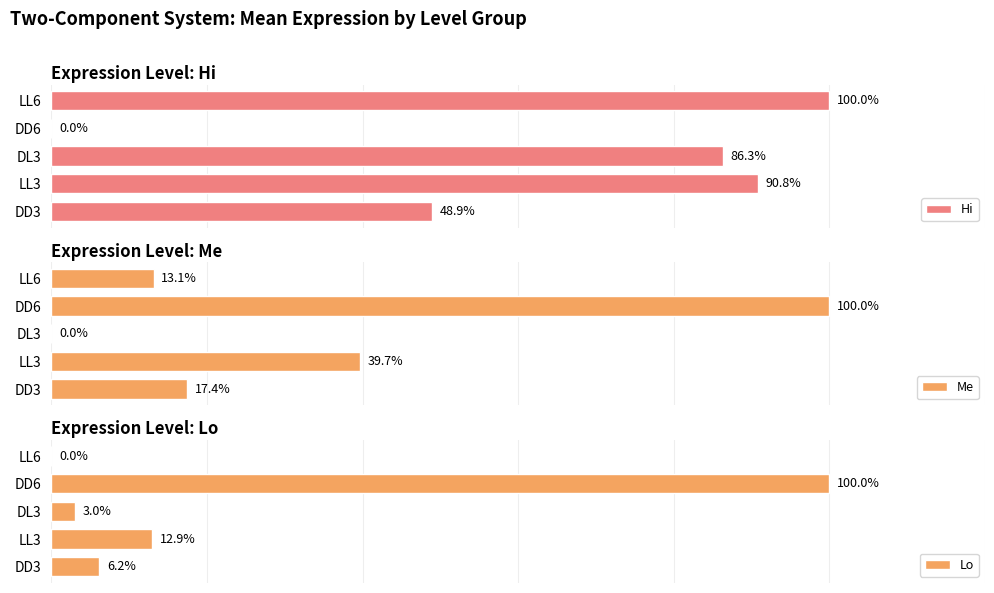

How many values in Me are above zero?

4